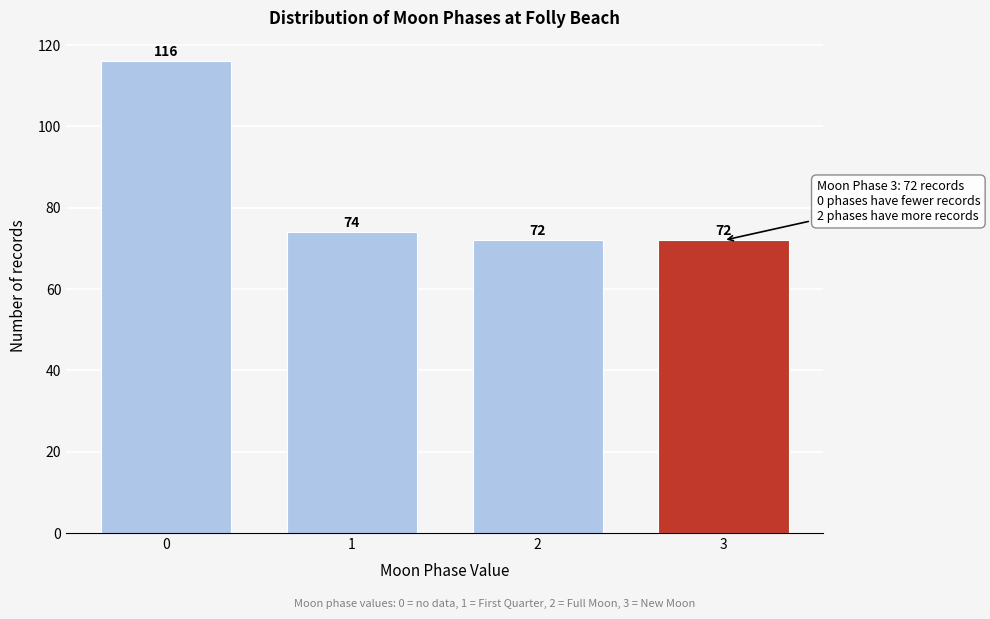

Reading left to right, what are all the values shown in this chart?

116	74	72	72